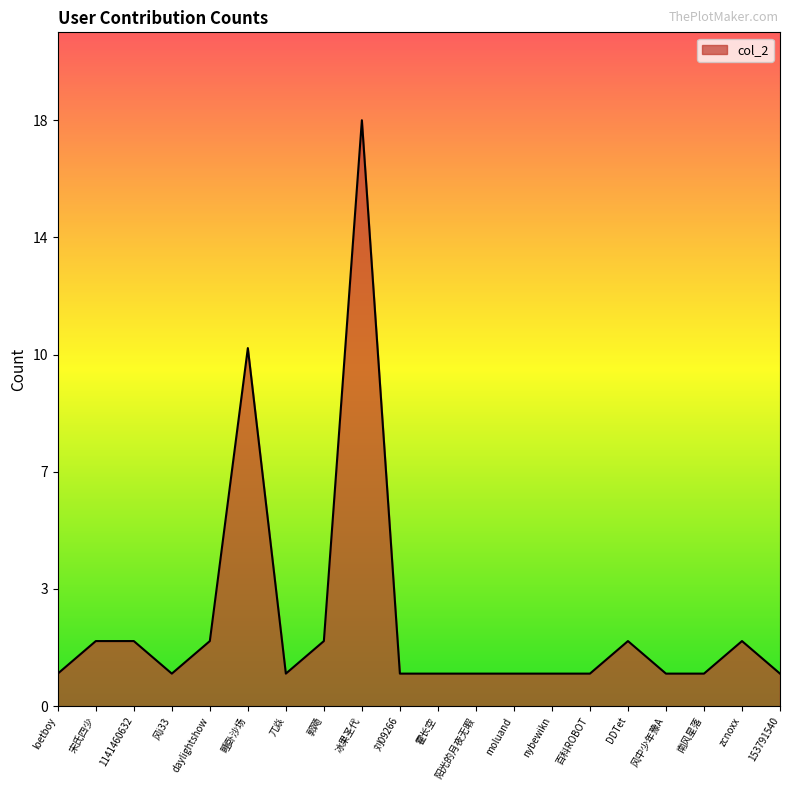

What is the sum of the values at 睡卧沙场 and zcnoxx?

13